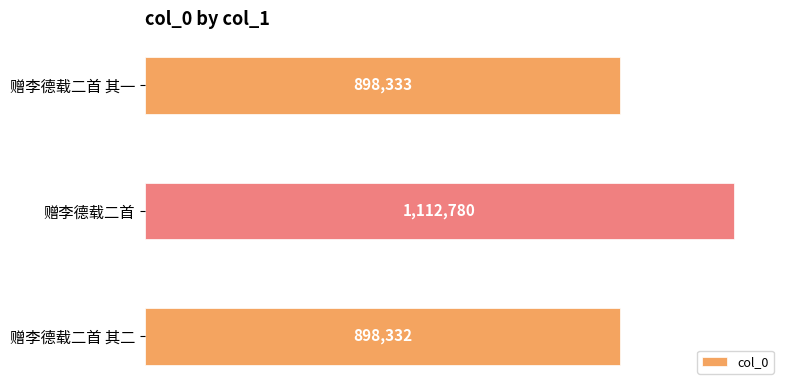

At which label is the value closest to 1005556?

赠李德载二首 其一